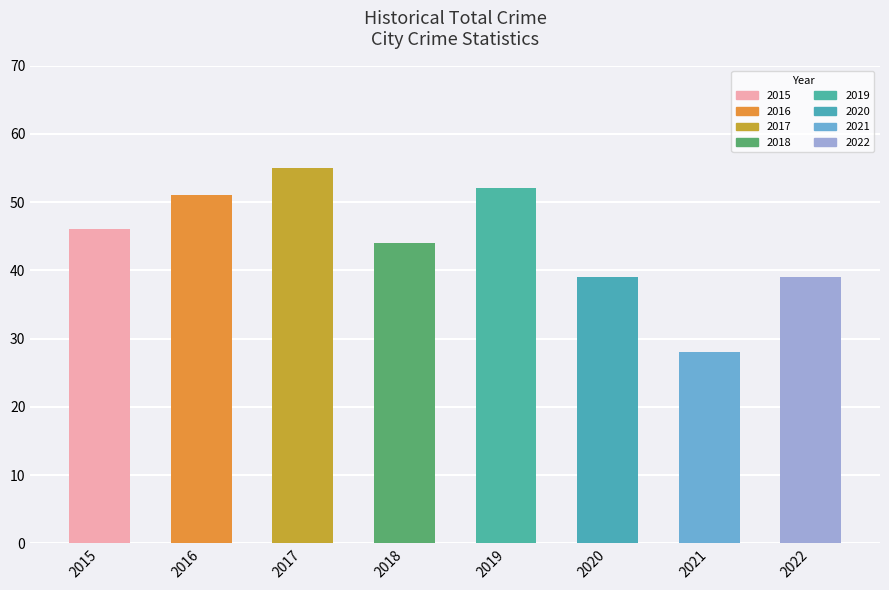

What value does the data have at 2019?

52